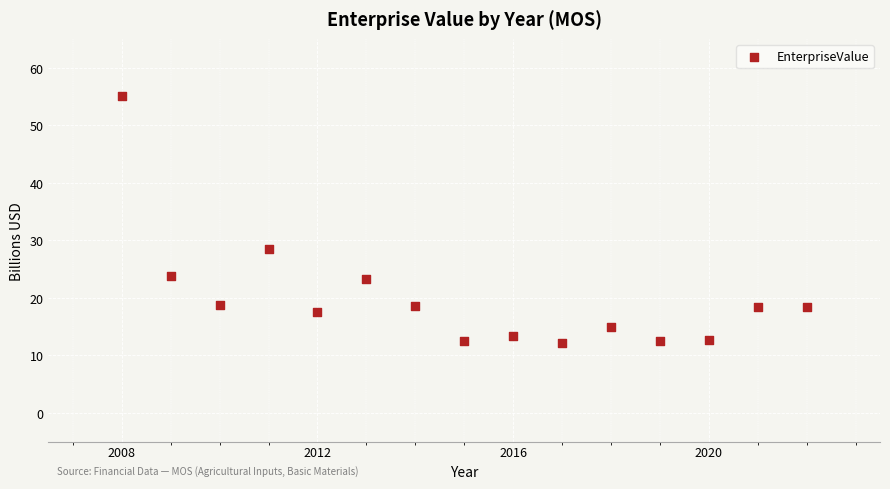

What Y value in the scatter plot is closest to 33?

28.5